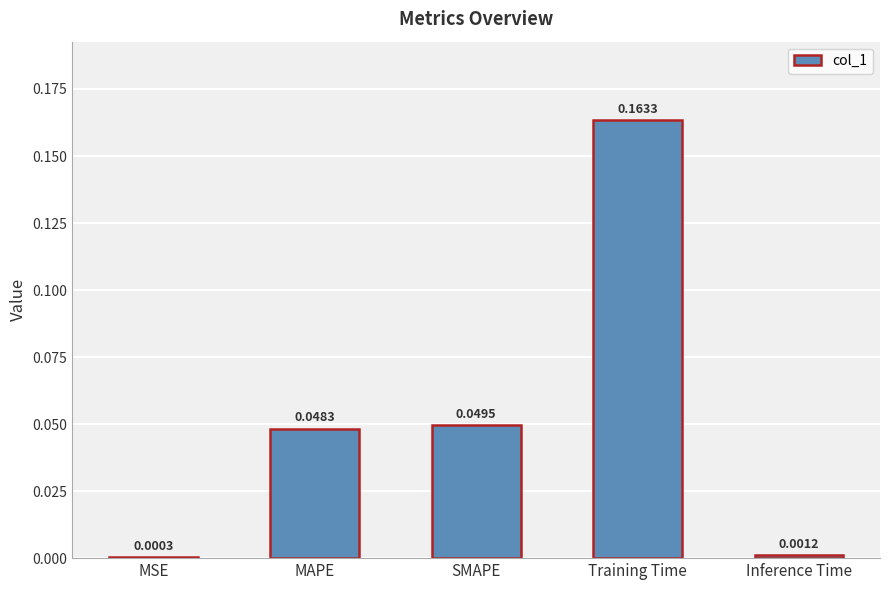

Where is the data nearest to the value 0?

MSE